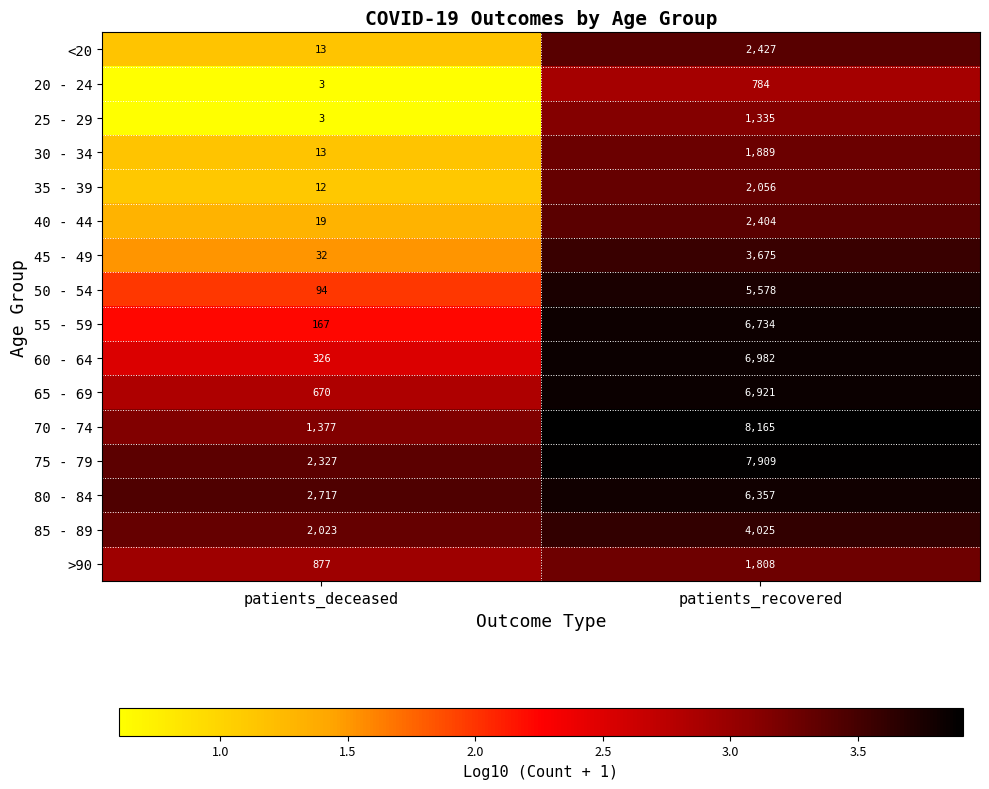

What is the difference between the maximum and minimum values in the <20 series?

2414